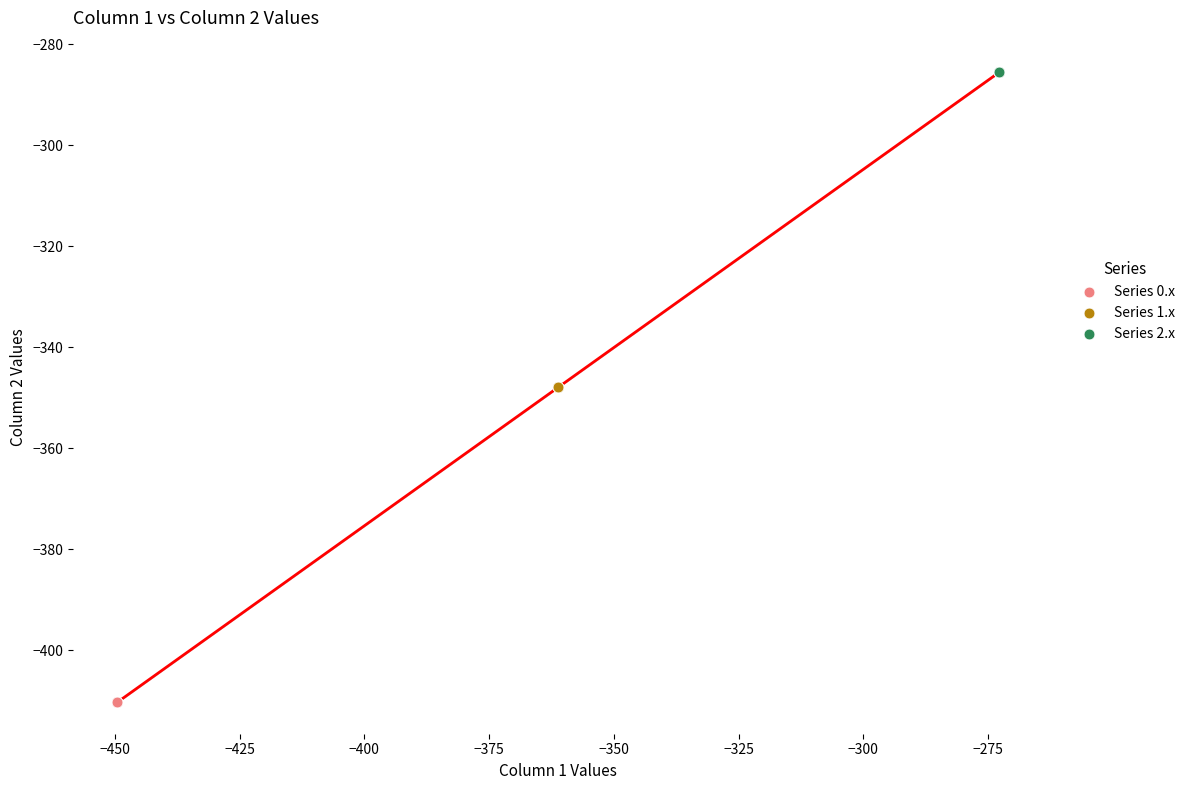

Which series contains the highest Y value?

Series 2.x